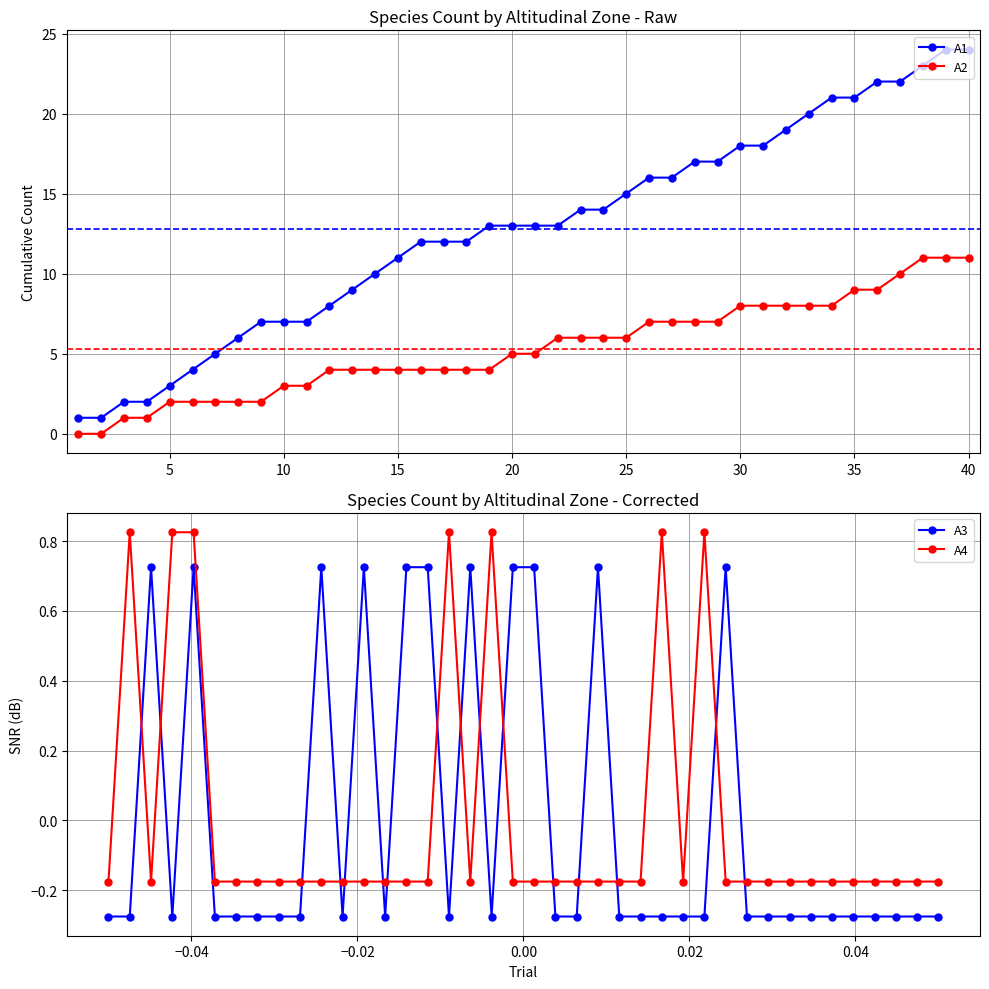

What is the sum of all A1 values?

512